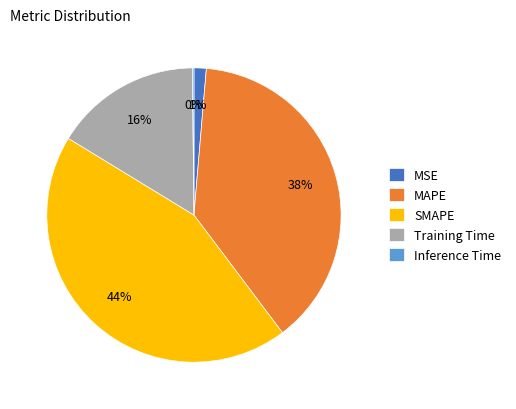

Which category has the biggest portion of the pie?

SMAPE